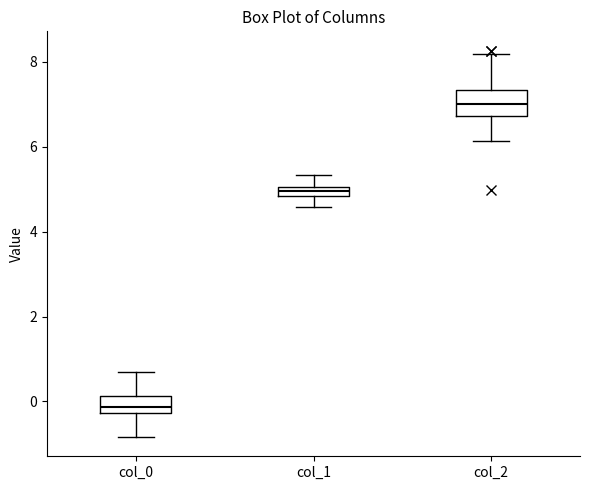

Where does the lower whisker of the box for col_1 end on the y-axis? The values are not printed on the chart, so give them approximately, as read against the axis.

4.6